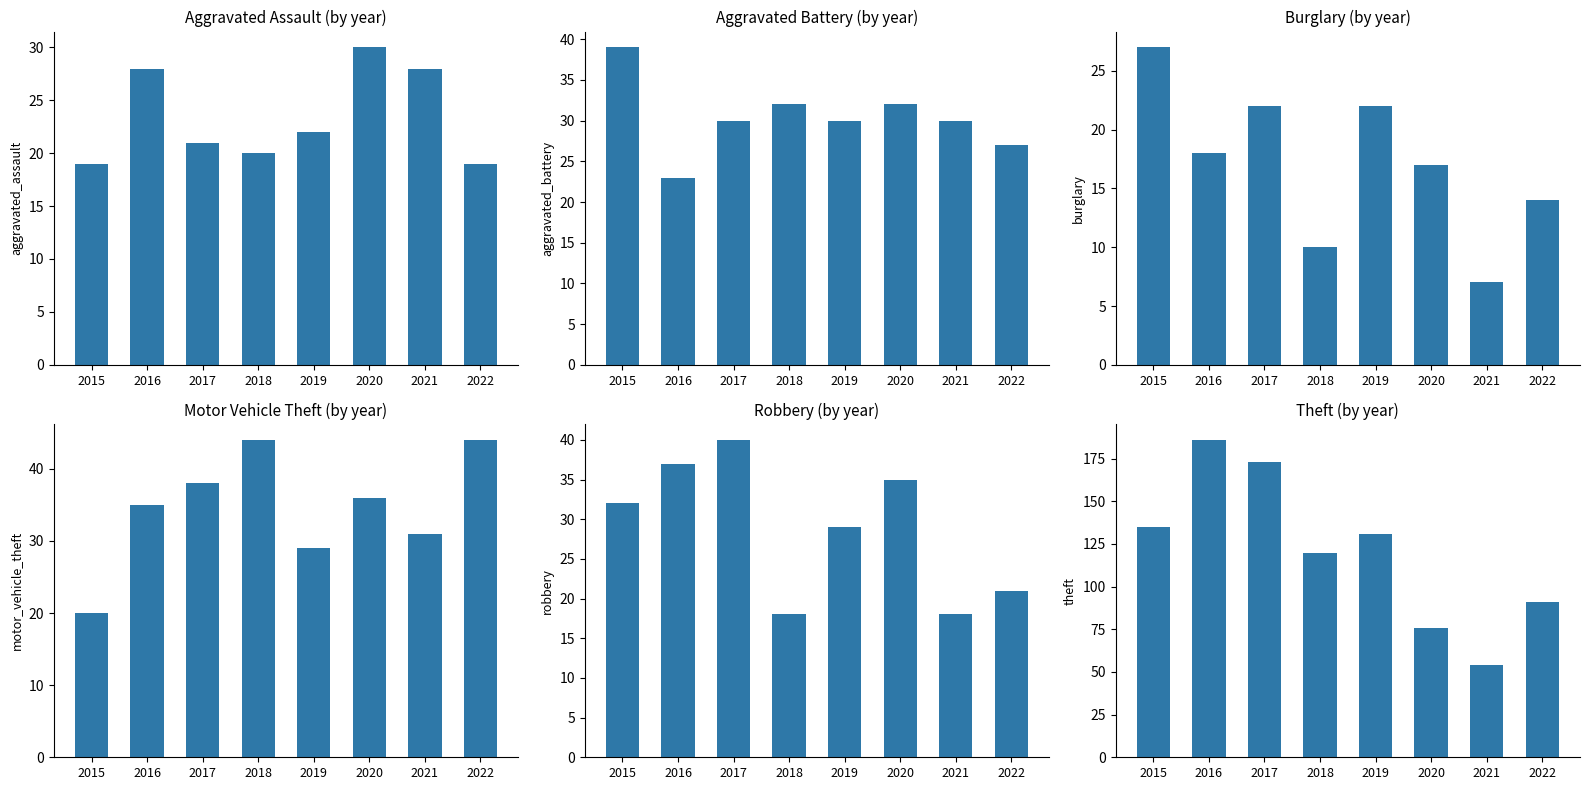

Where is Aggravated Assault nearest to the value 24?

2019